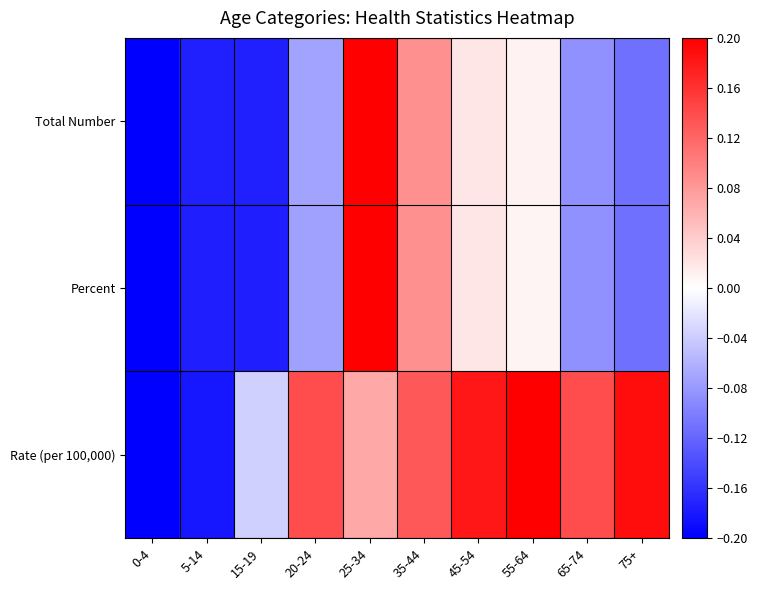

At how many categories does at least one series exceed 0?

7